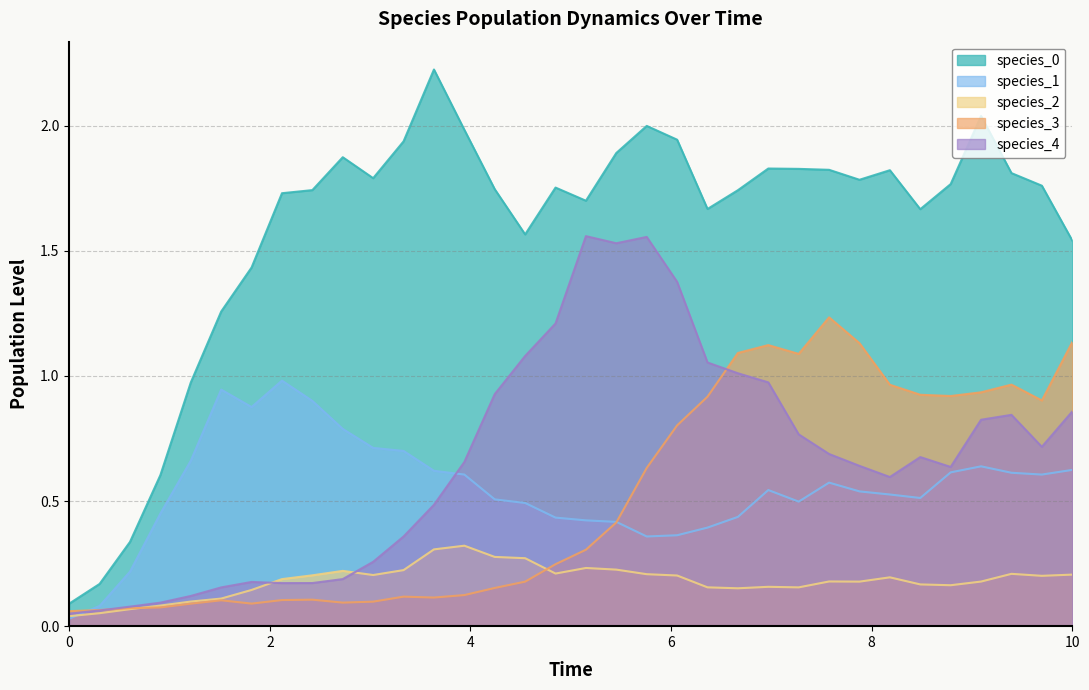

Rank the categories by species_0 value from highest to lowest.

3.6363636363636367, 9.090909090909092, 5.757575757575758, 3.9393939393939394, 6.0606060606060606, 3.3333333333333335, 5.454545454545455, 2.7272727272727275, 6.96969696969697, 7.272727272727273, 7.575757575757576, 8.181818181818182, 9.393939393939394, 3.0303030303030303, 7.878787878787879, 8.787878787878789, 9.696969696969697, 4.848484848484849, 4.242424242424242, 2.4242424242424243, 6.666666666666667, 2.121212121212121, 5.151515151515151, 6.363636363636364, 8.484848484848484, 4.545454545454546, 10.0, 1.8181818181818183, 1.5151515151515151, 1.2121212121212122, 0.9090909090909092, 0.6060606060606061, 0.30303030303030304, 0.0